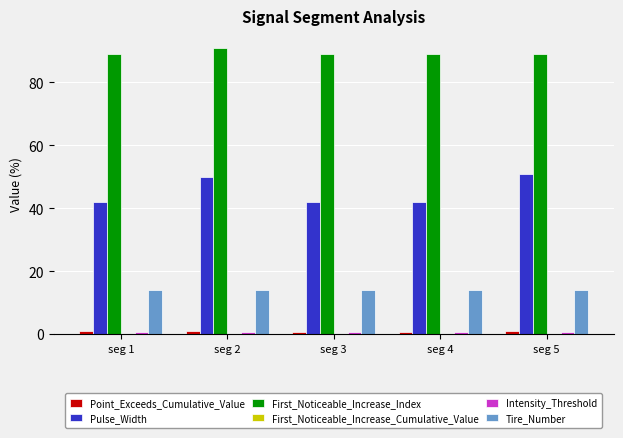

Is the value of Pulse_Width at seg 4 greater than the value of Tire_Number at seg 2?

Yes